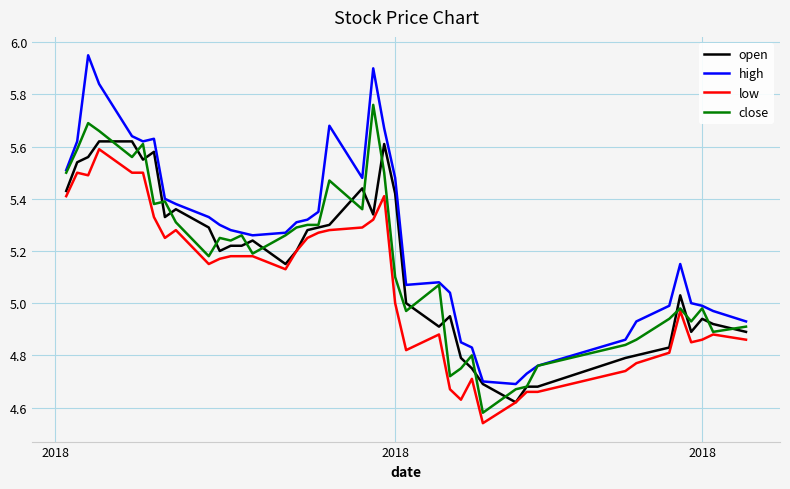

Which series has the widest spread of values?

high